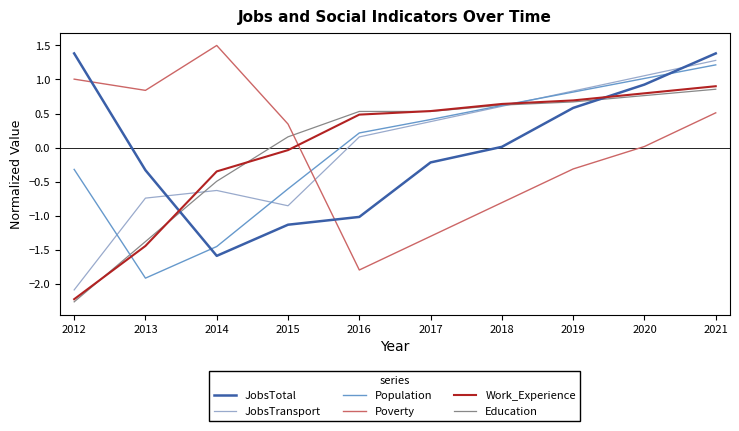

At which category is the sum across all series the highest?

2021